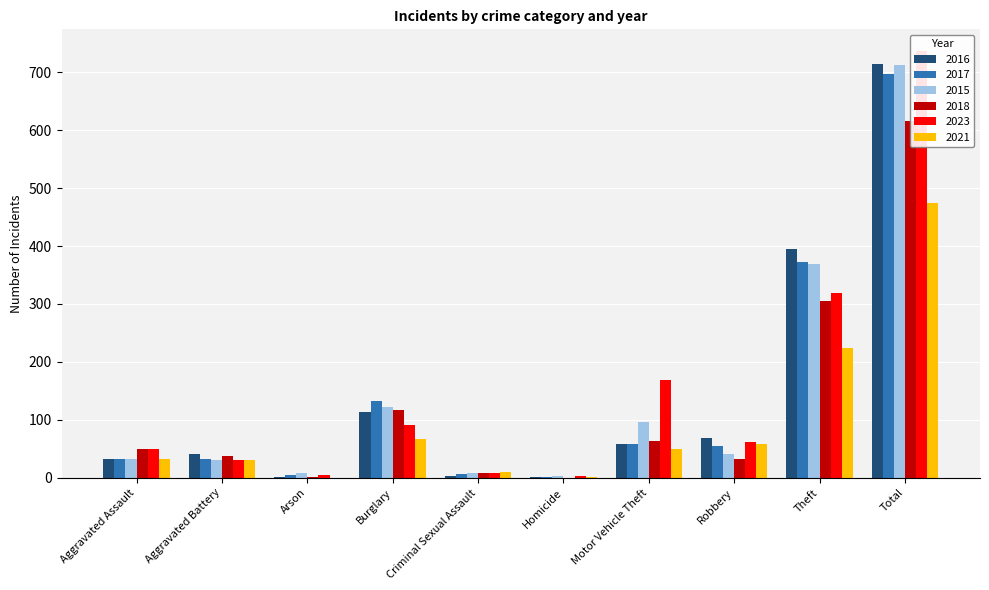

What is the difference between the second highest and second lowest values in the 2017 series?

367